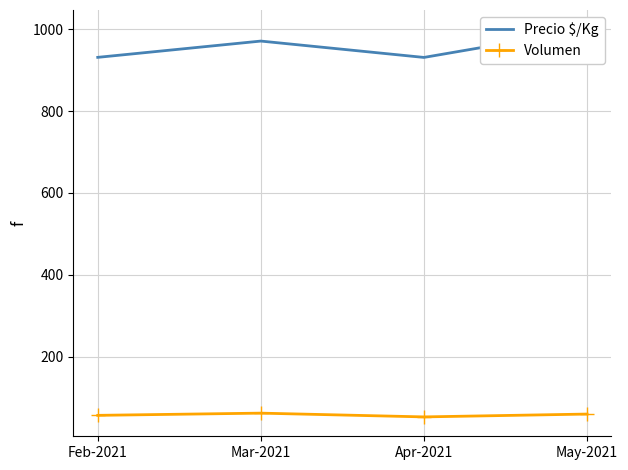

How many values in the Precio $/Kg series are below 971?

2